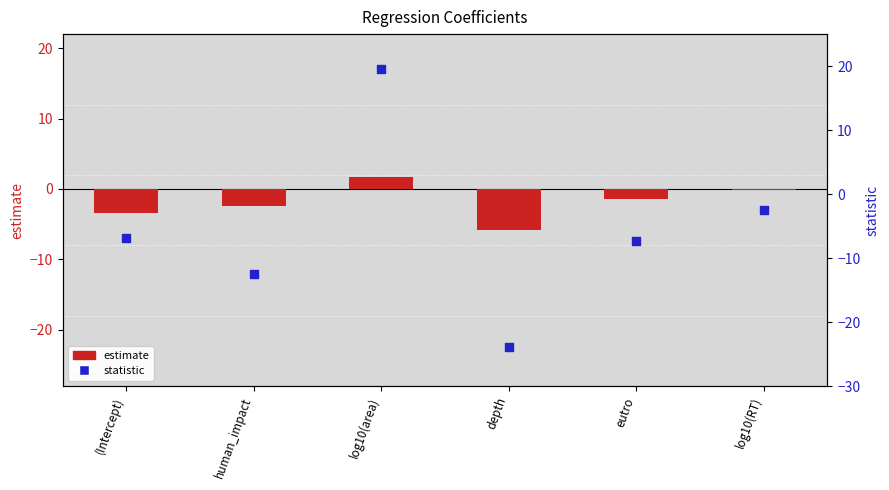

Which series reaches the maximum Y coordinate?

statistic